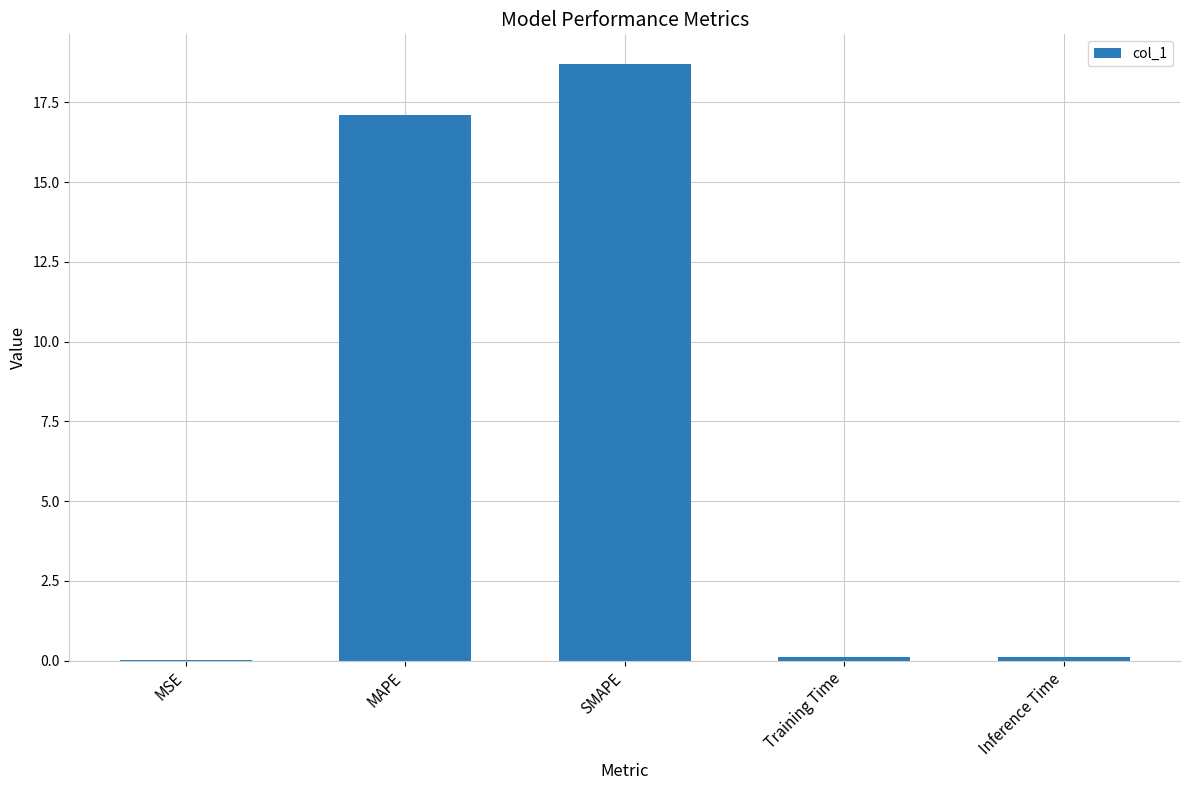

How many series are shown in this chart?

1